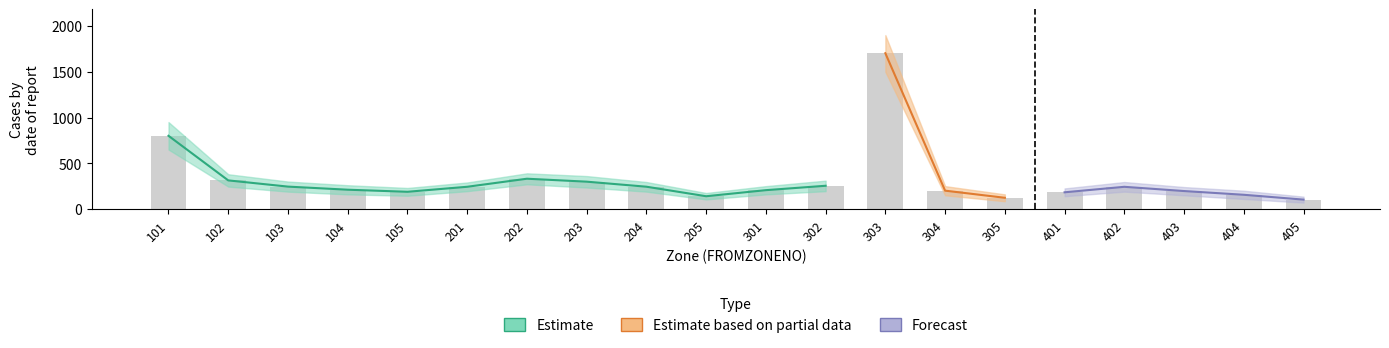

At which category is the sum across all series the highest?

303